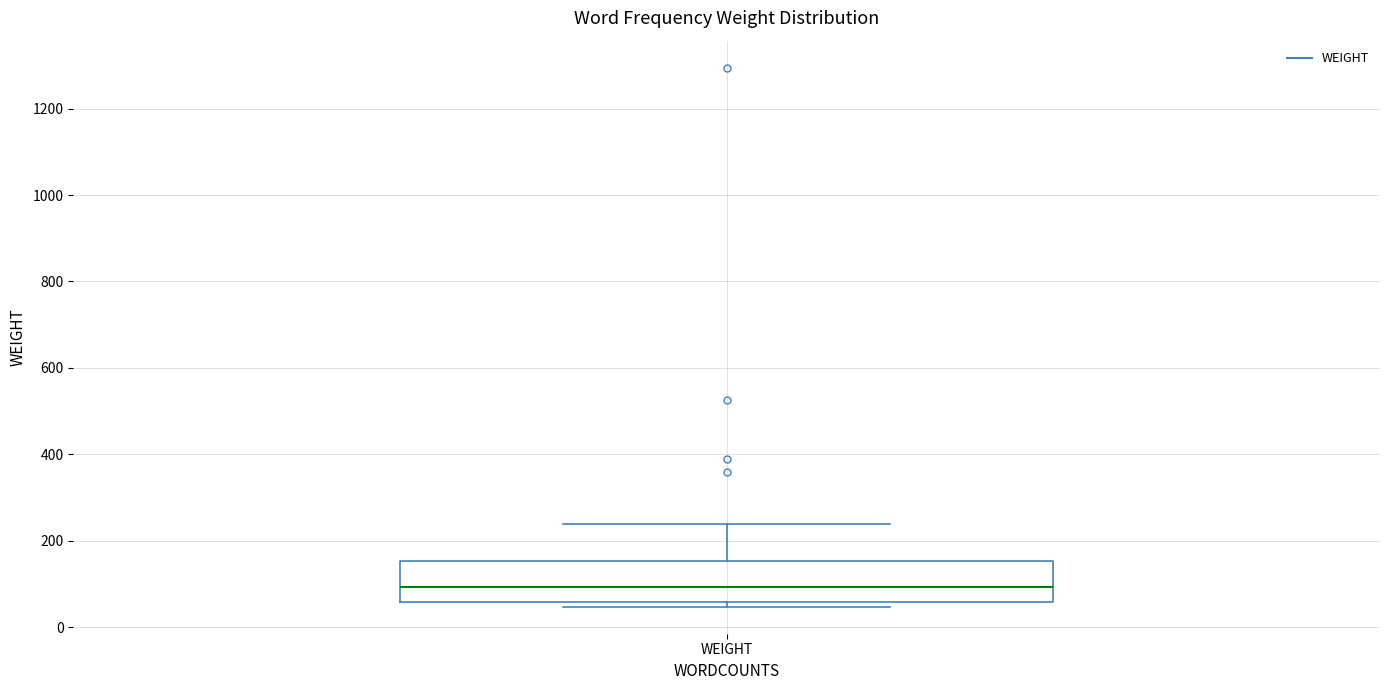

Read this box plot against the y-axis: the position of the median line, the range covered by the box, and the ends of both whiskers. The values are not printed on the chart, so give them approximately, as read against the axis.

median 100, box 60 to 160, whiskers 40 to 240